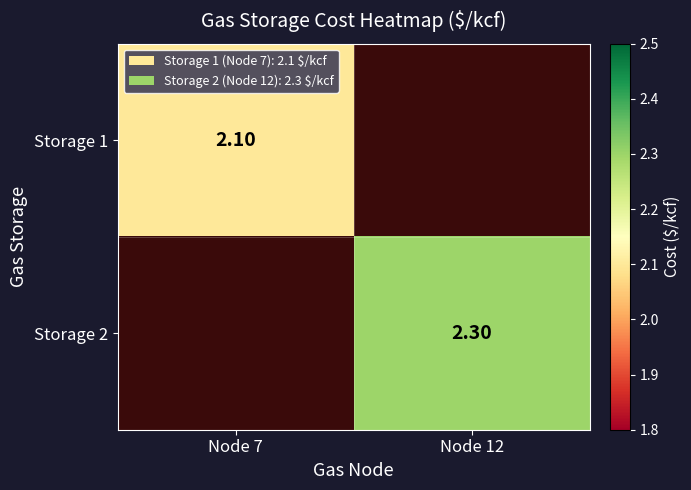

At which label is Storage 1 closest to 1?

Node 12